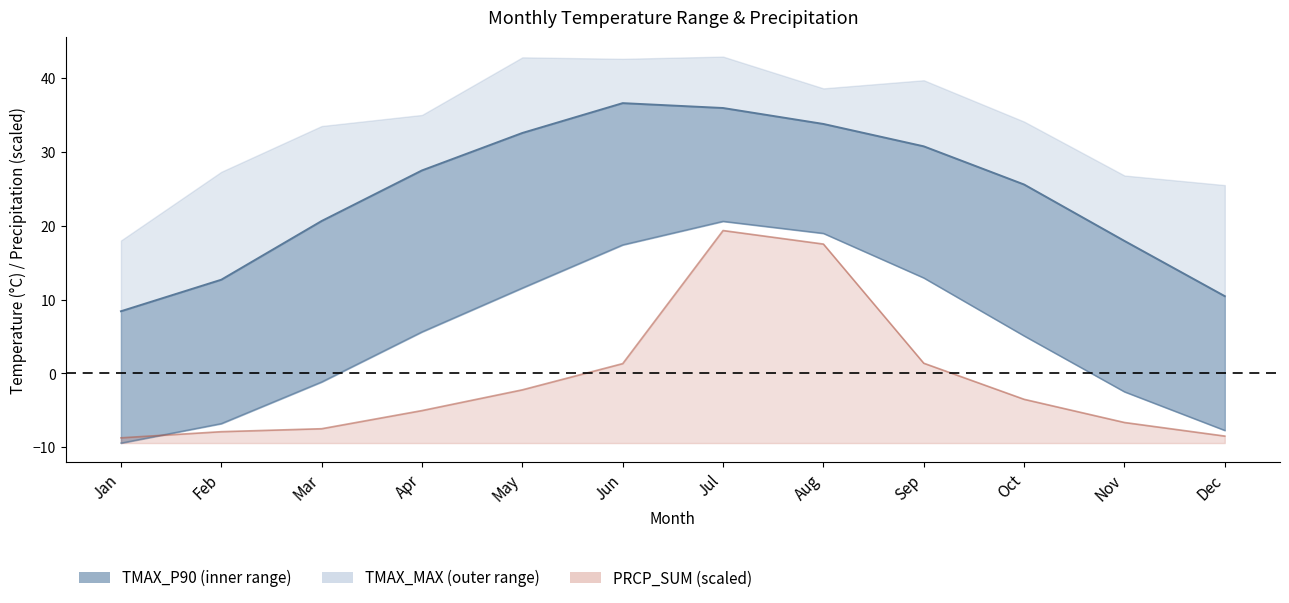

Which has a higher value, Aug or Apr?

Aug